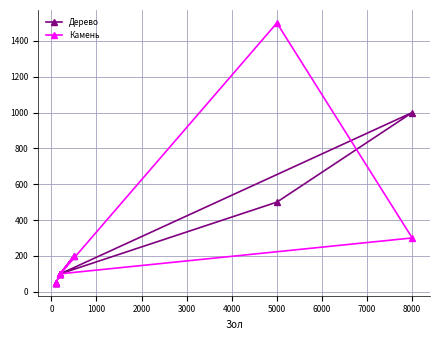

Is the value of Дерево at 6000 greater than the value of Камень at −1000?

Yes